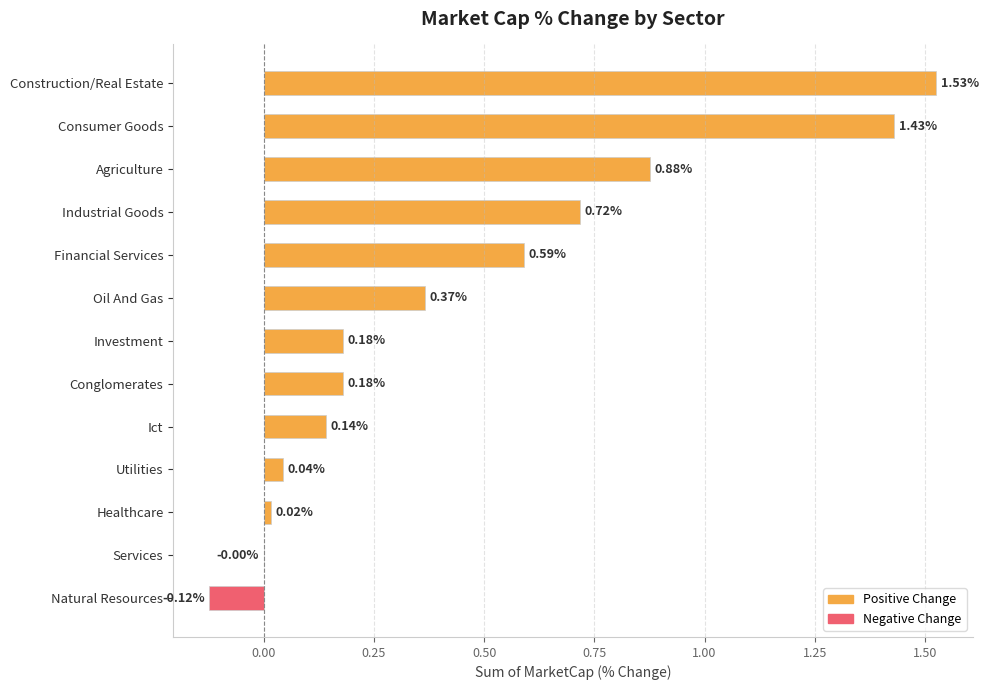

How many positive values are there?

11